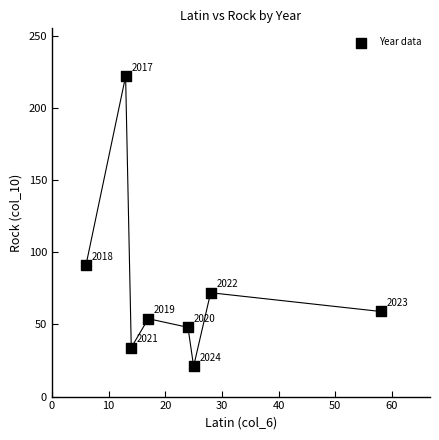

What Y value in the scatter plot is closest to 121?

91